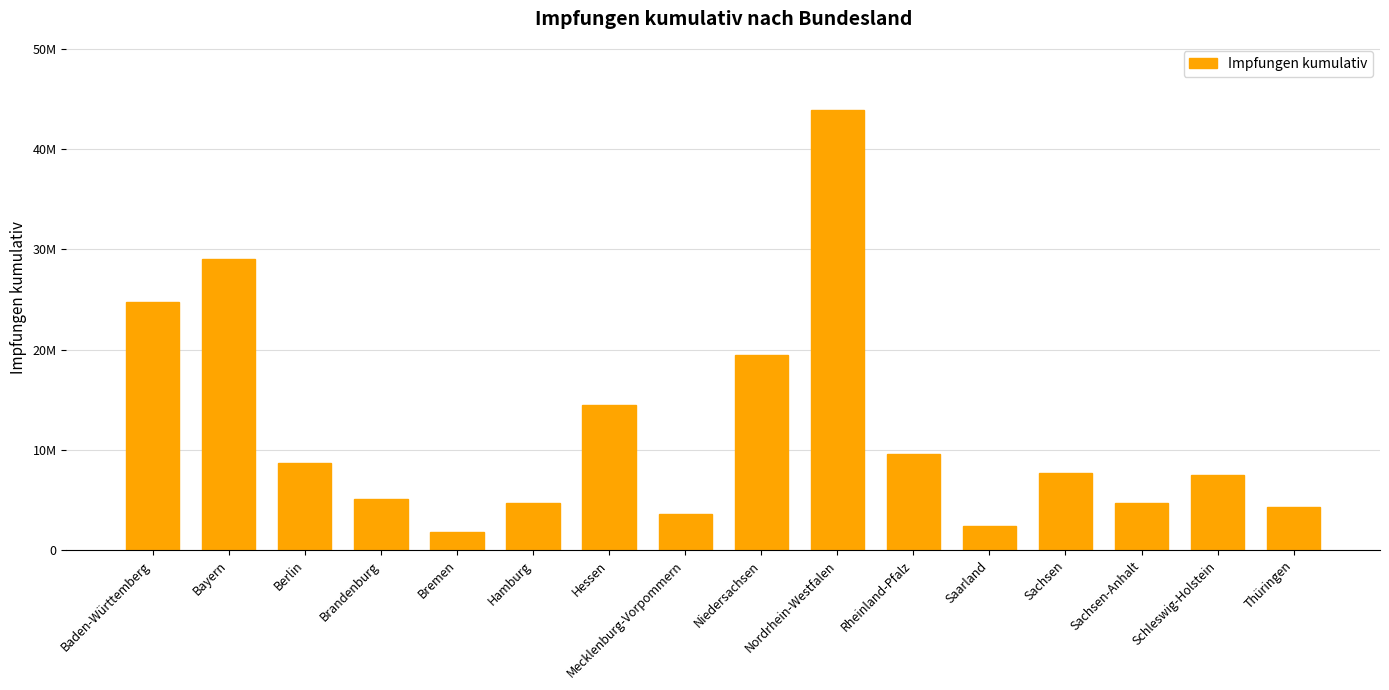

Does the chart contain any negative values?

No